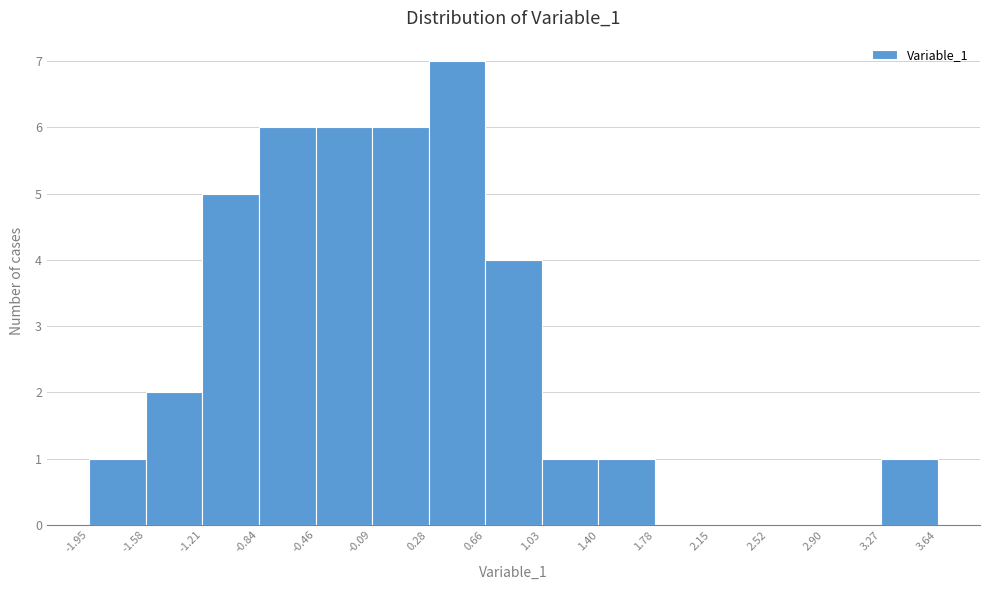

Which range on the x-axis has the tallest bar?

0.28 to 0.66